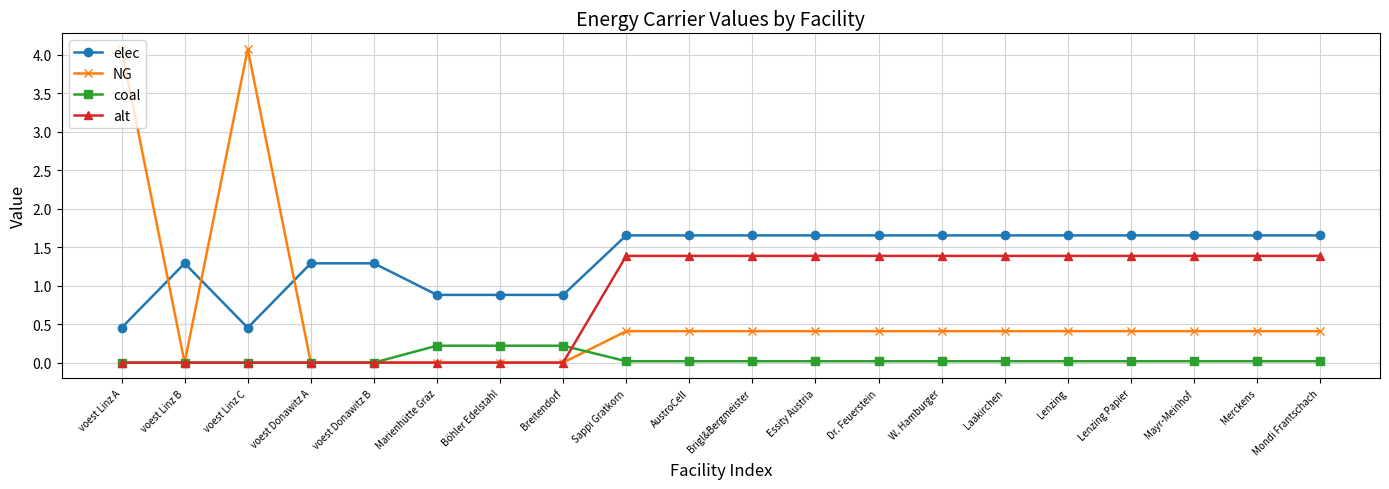

Does the chart have visible grid lines?

Yes